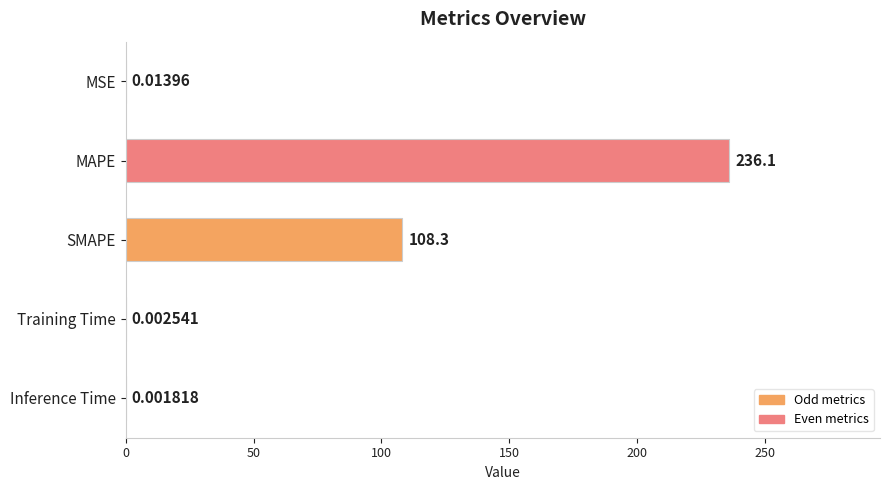

What is the sum of all values?

344.4